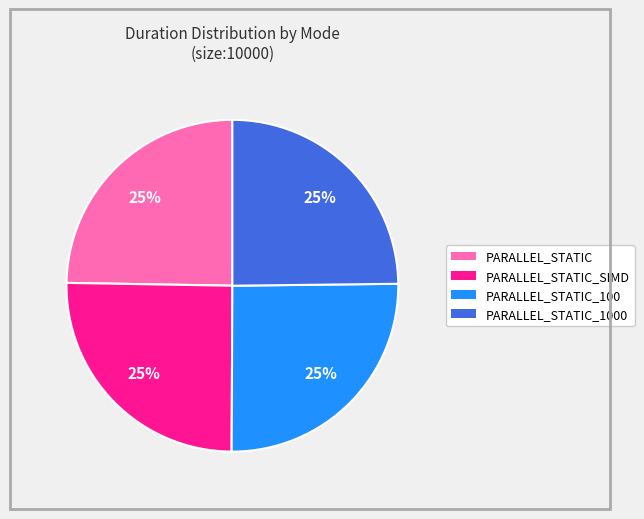

How many slices are in this pie chart?

4